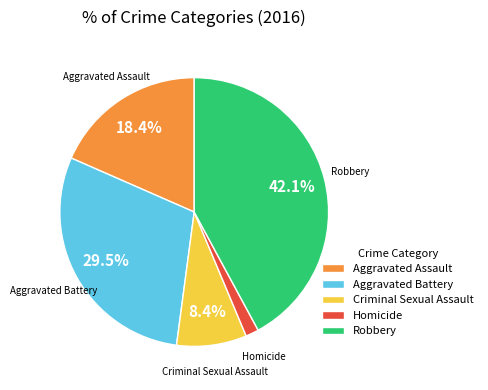

What percentage is the Robbery slice, to the nearest percent?

42%